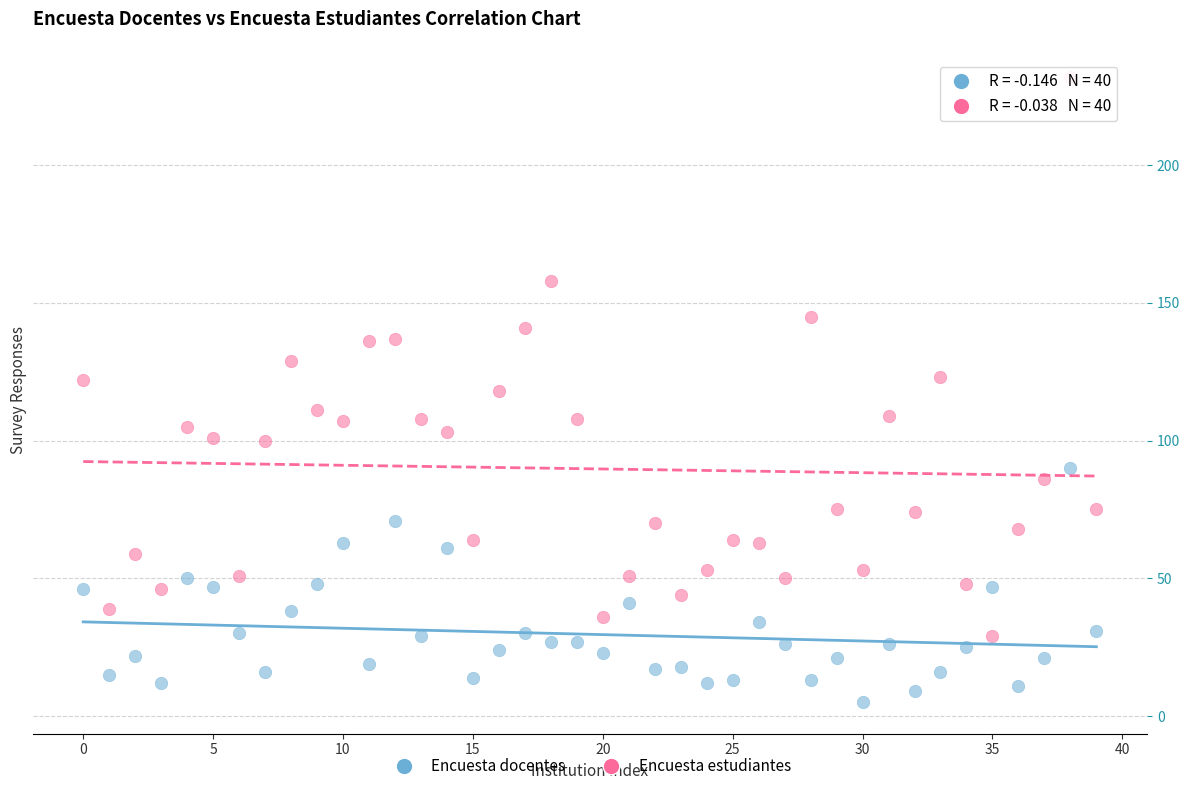

Which series has the widest spread of Y values?

Encuesta estudiantes